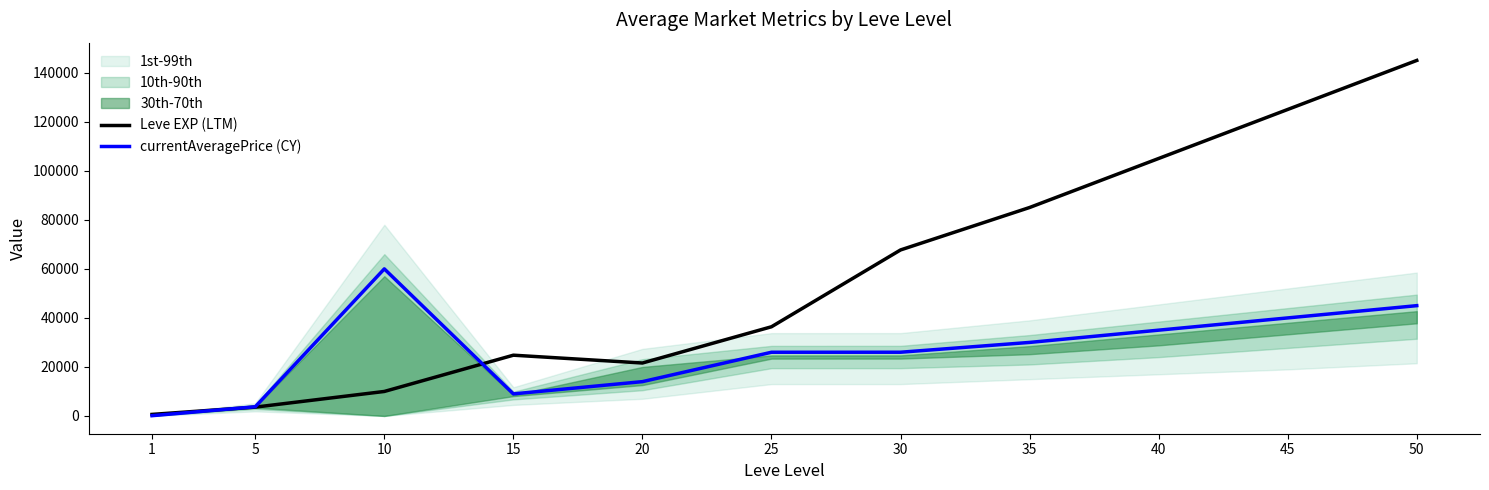

What is the value of the Leve EXP (LTM) point at the 11th from the left?

145050